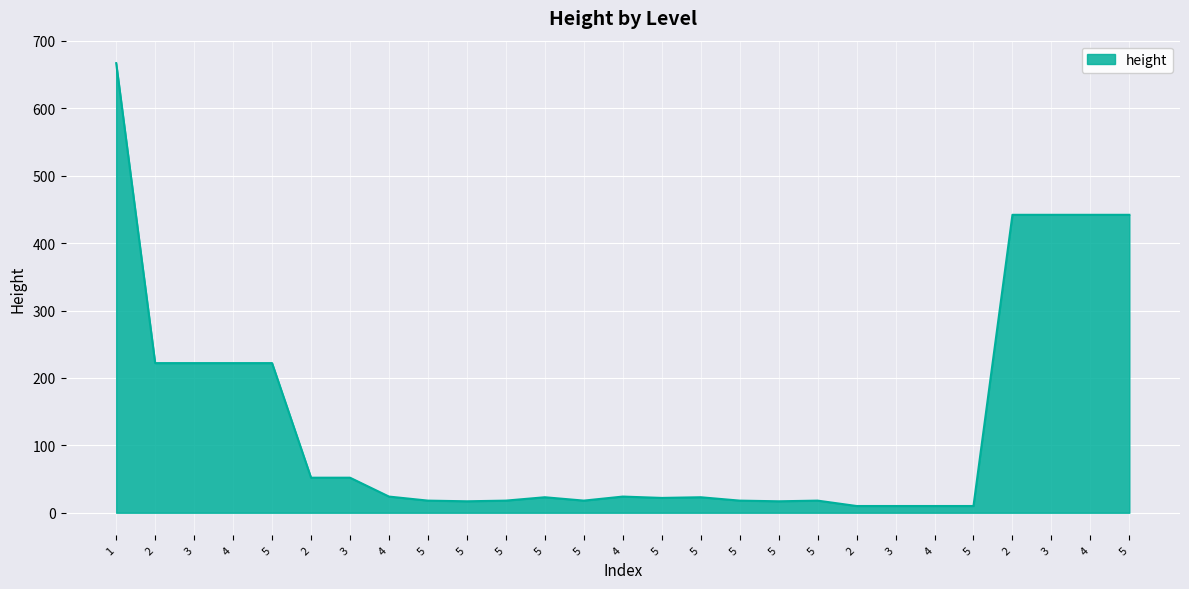

Is this an area chart (filled region under the line)?

Yes